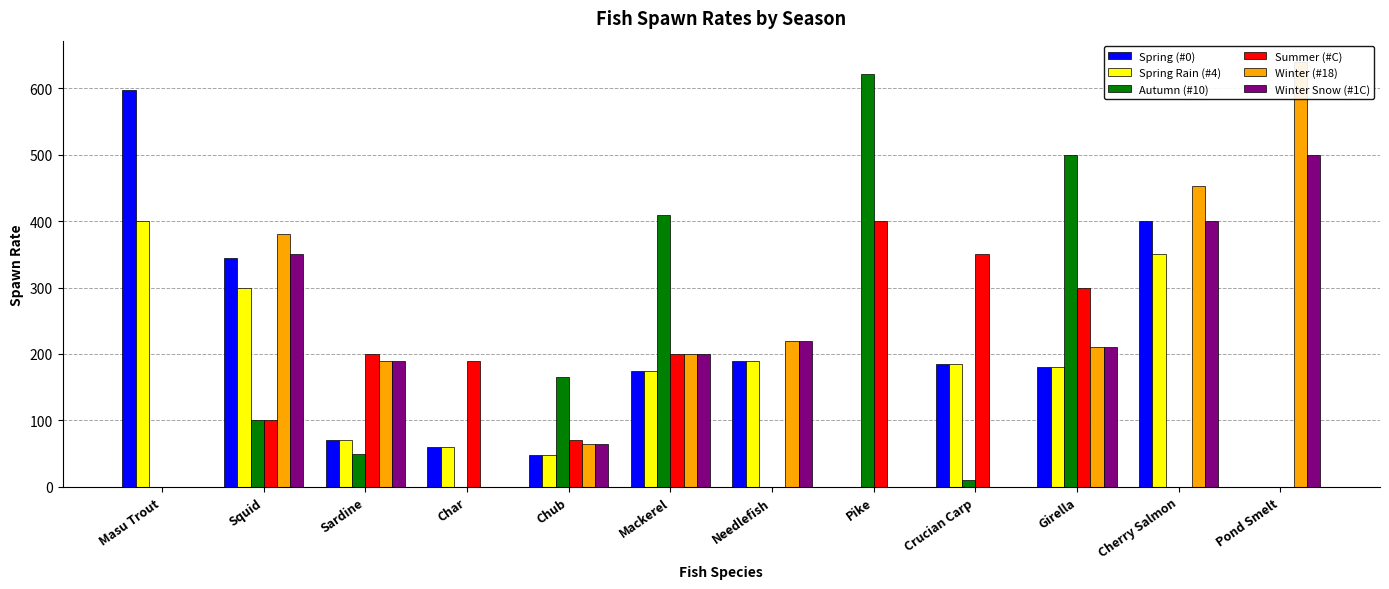

Which category has the highest value in the Spring Rain (#4) series?

Masu Trout